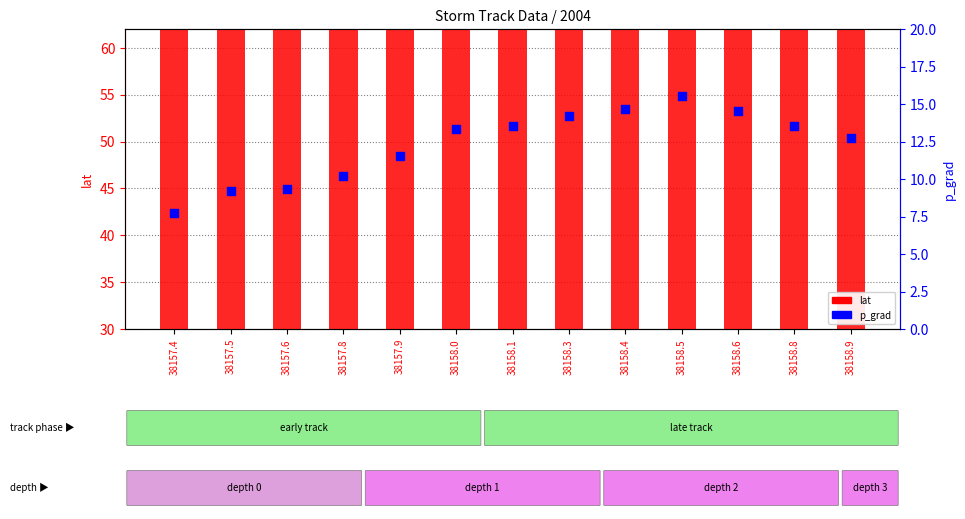

Which series reaches the minimum Y coordinate?

p_grad